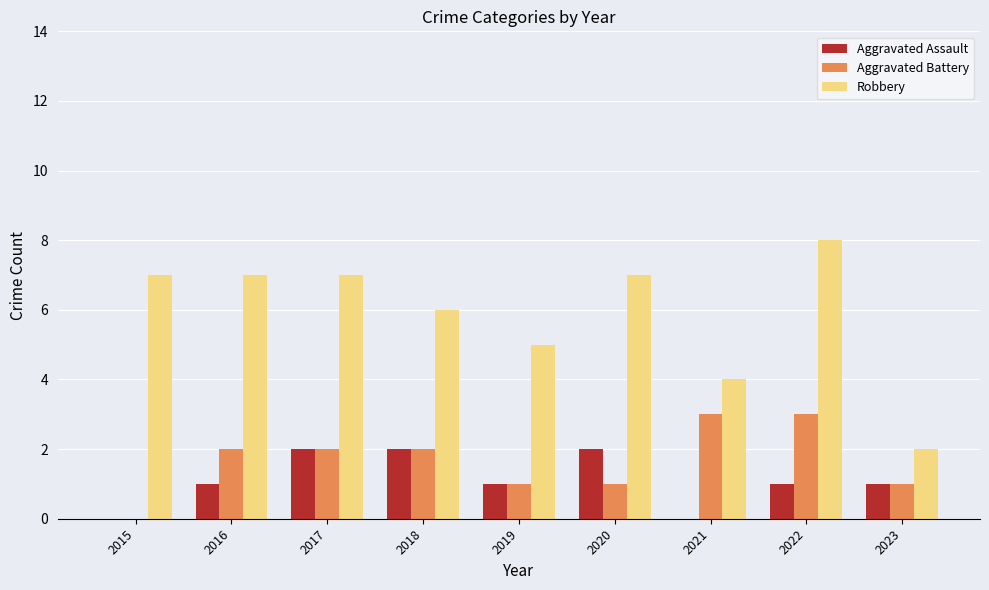

How many Aggravated Battery values are between 1 and 2?

6